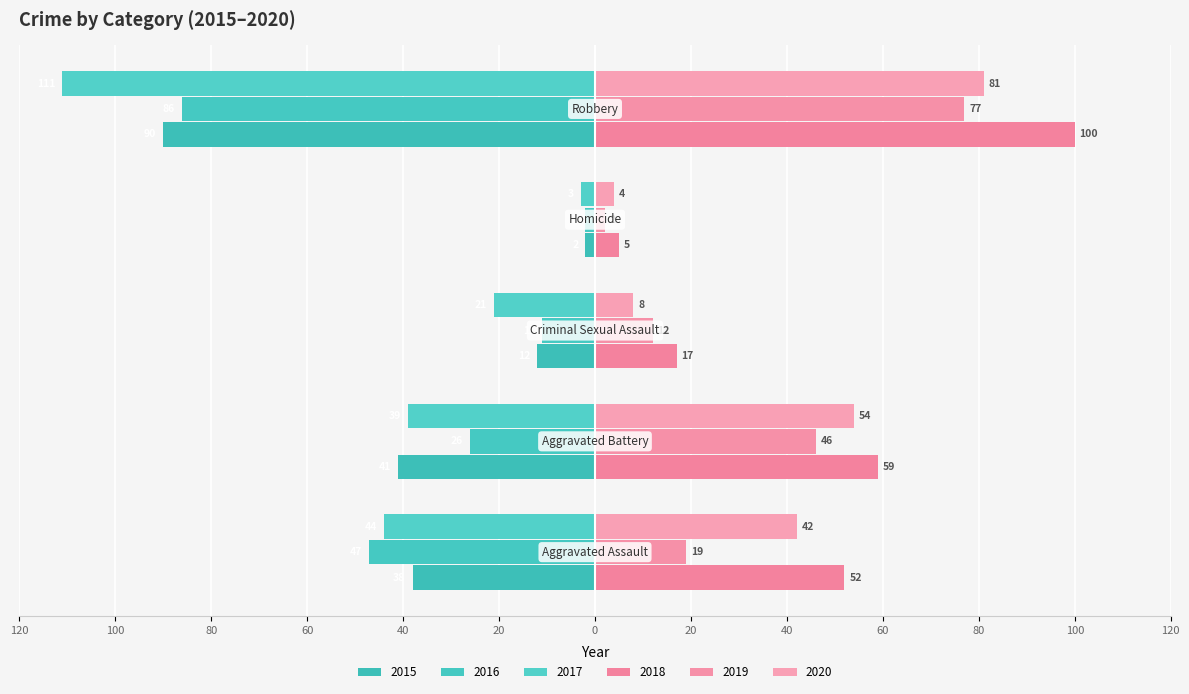

Where is 2017 nearest to the value -57?

Aggravated Assault